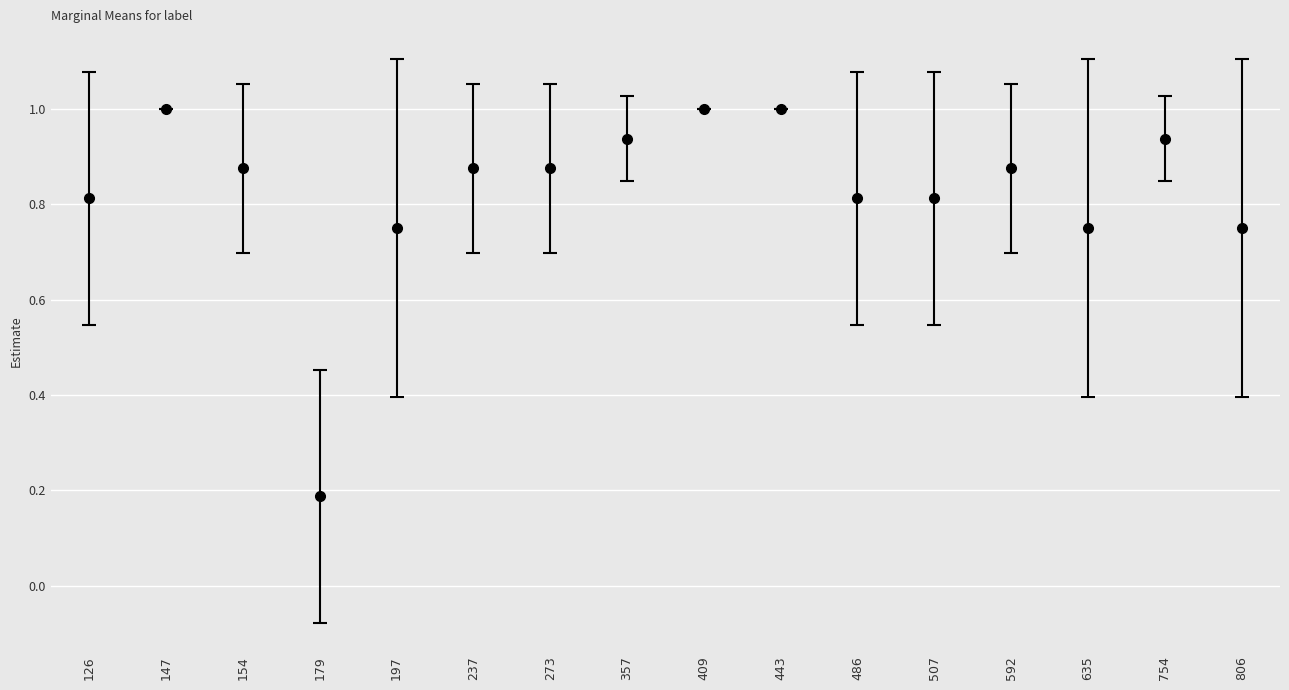

Which has a higher value, 147 or 592?

147